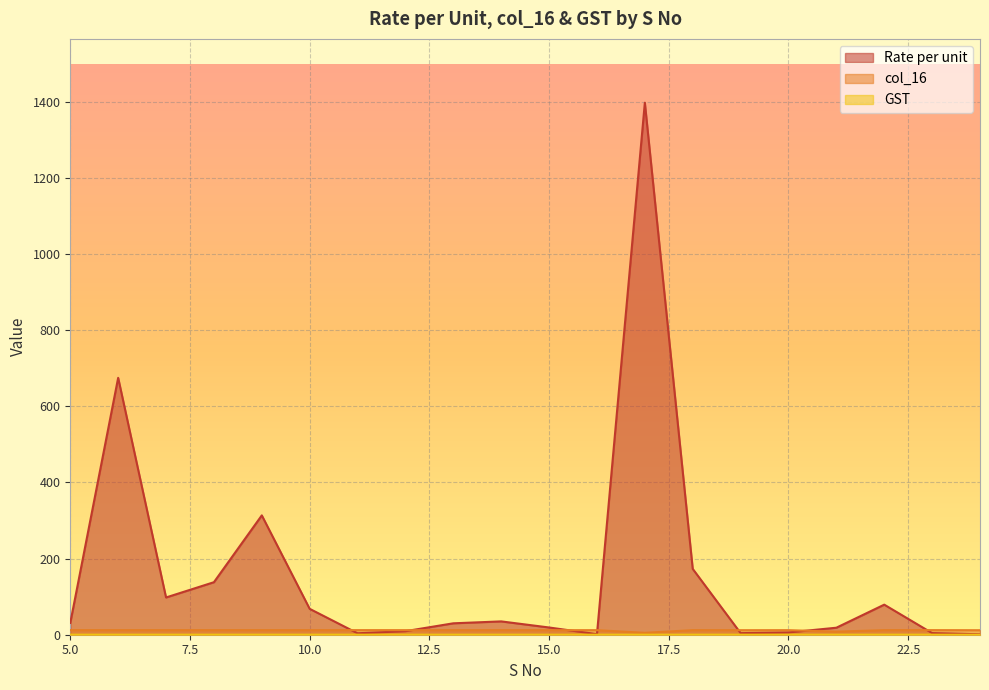

What value does the Rate per unit series have at 6?

675.0